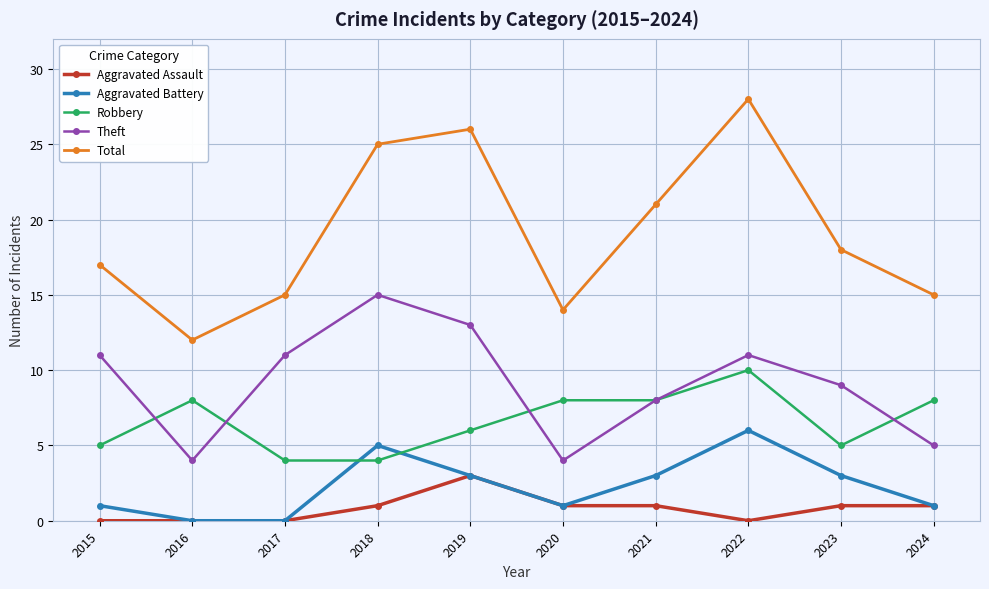

Count the number of data series in this chart.

5